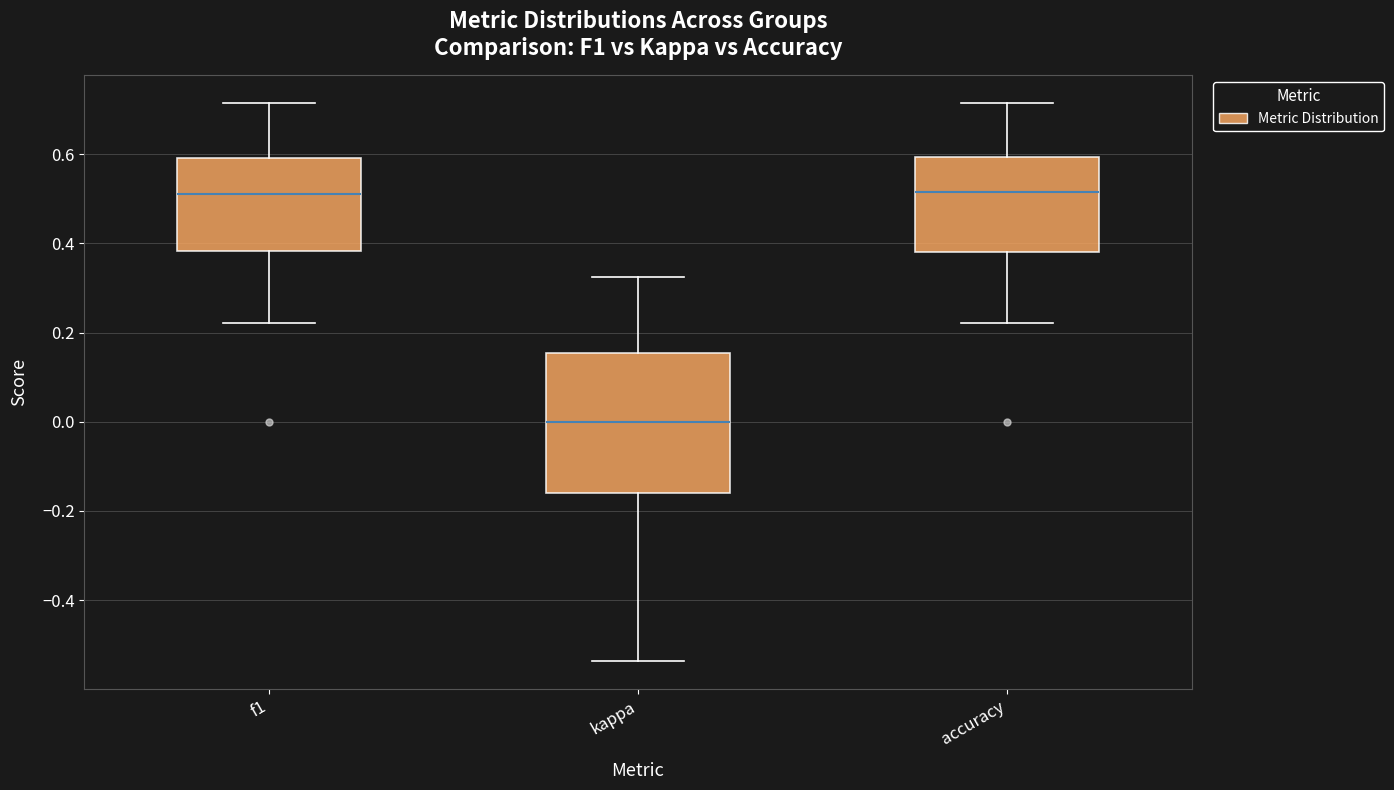

Reading left to right, read every box against the y-axis: the position of its median line, the range the box covers, and the ends of its whiskers. The values are not printed on the chart, so give them approximately, as read against the axis.

f1: median 0.52, box 0.38 to 0.60, whiskers 0.22 to 0.72
kappa: median 0.00, box -0.16 to 0.16, whiskers -0.54 to 0.32
accuracy: median 0.52, box 0.38 to 0.60, whiskers 0.22 to 0.72